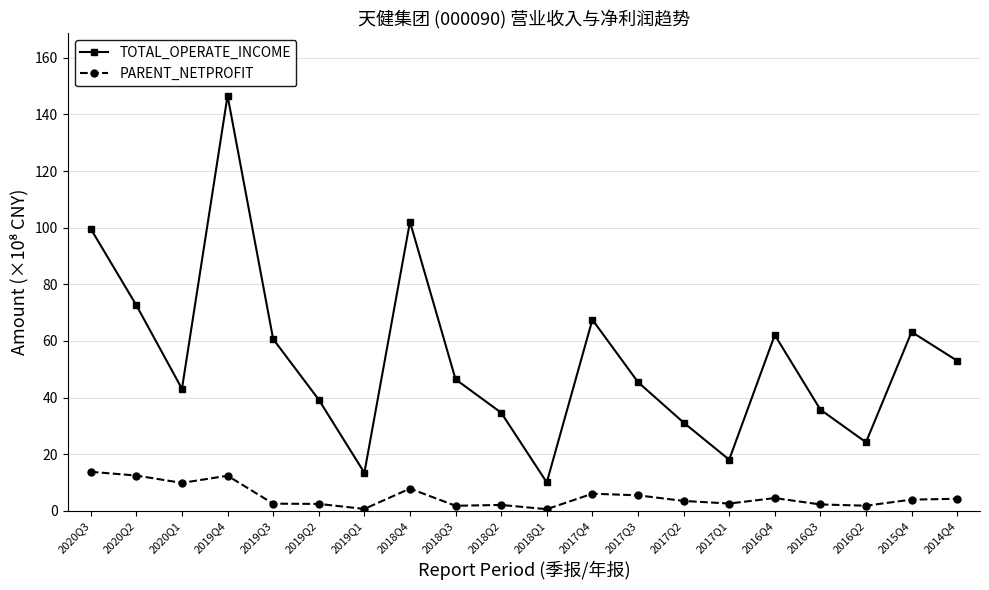

What is the value of the TOTAL_OPERATE_INCOME point at the 12th from the left?

67.5